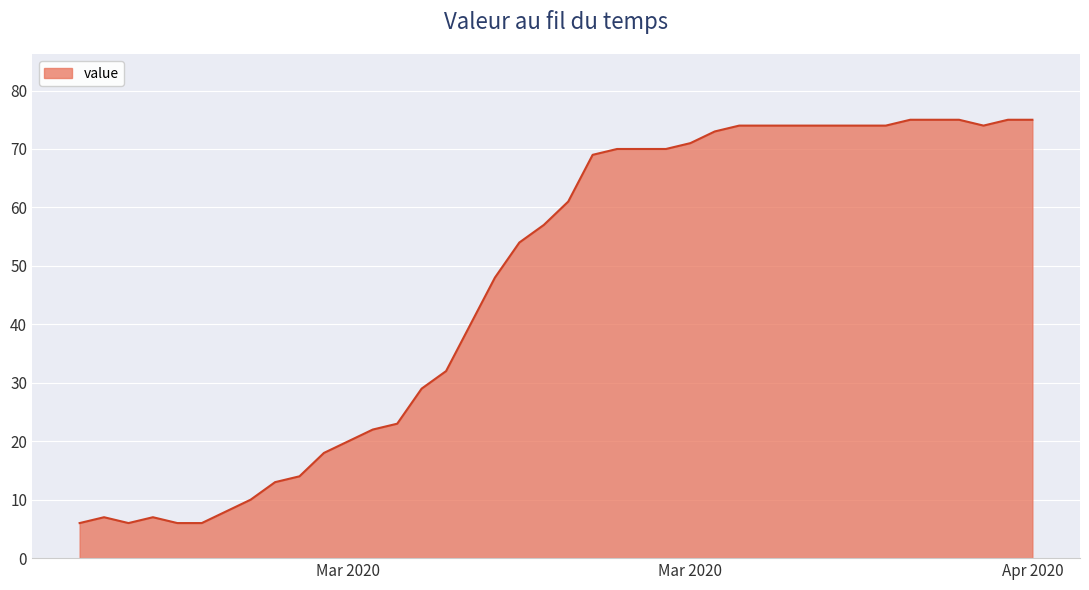

What is the minimum value shown in the chart?

6